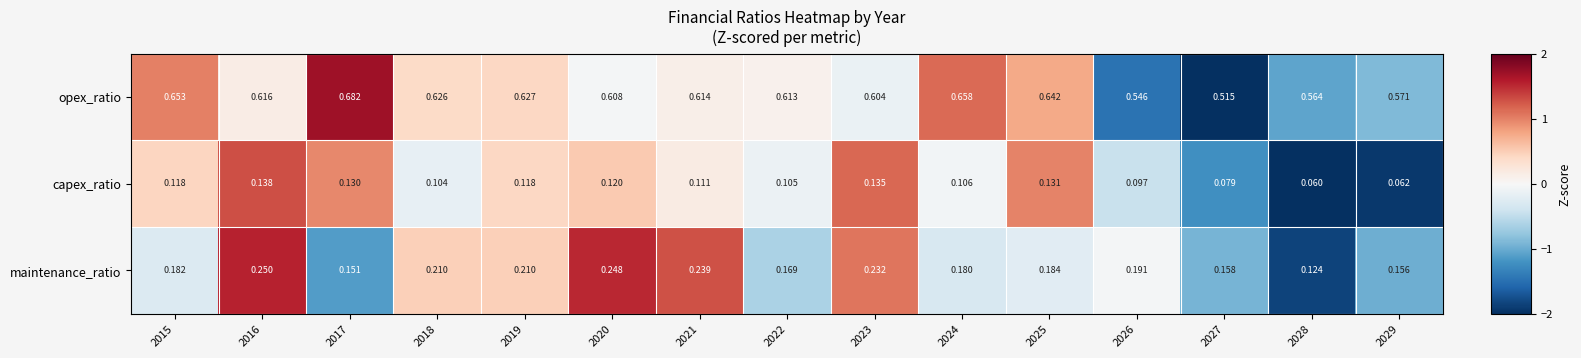

Rank the series by their maximum value, from lowest to highest.

capex_ratio, maintenance_ratio, opex_ratio